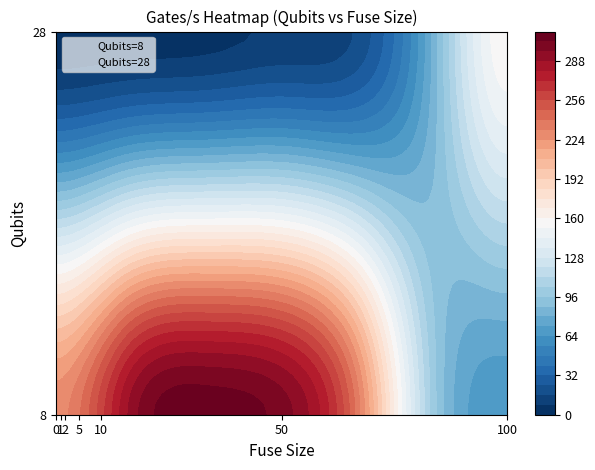

Is it true that Qubits=28 equals 50 at 50?

False